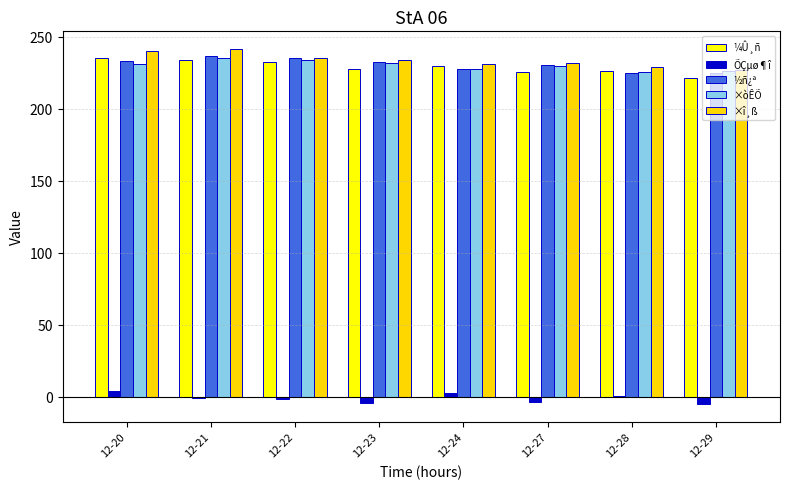

What is the total value across all series at 12-27?

914.1